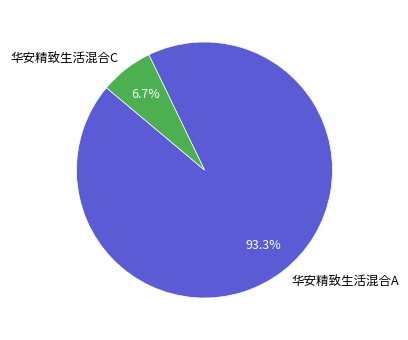

Is the sum of 华安精致生活混合C and 华安精致生活混合A greater than half?

Yes